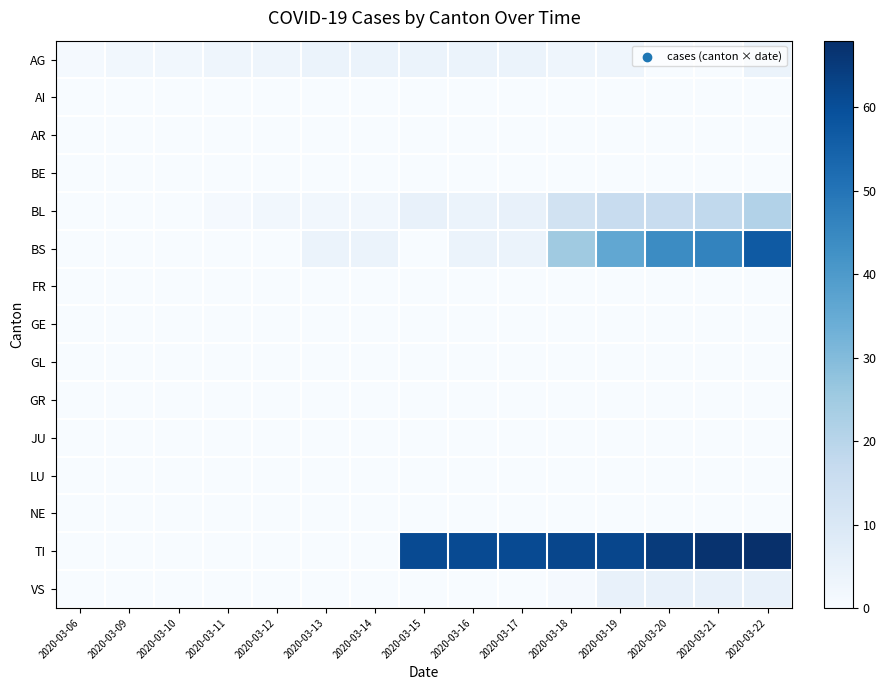

At which category does the chart reach its peak across all series?

2020-03-22